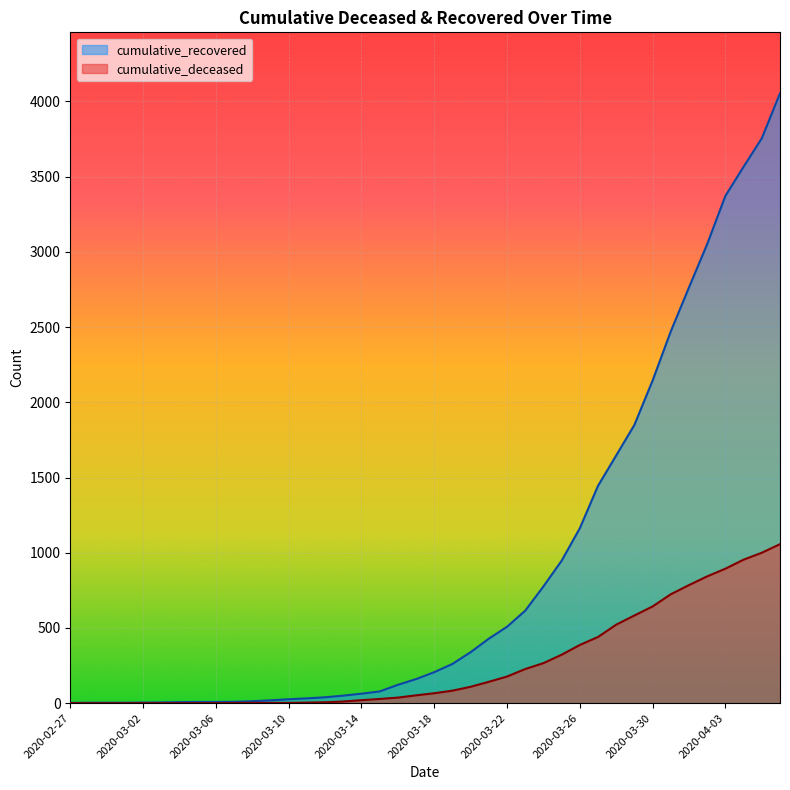

Which series has the largest range (max minus min)?

cumulative_recovered